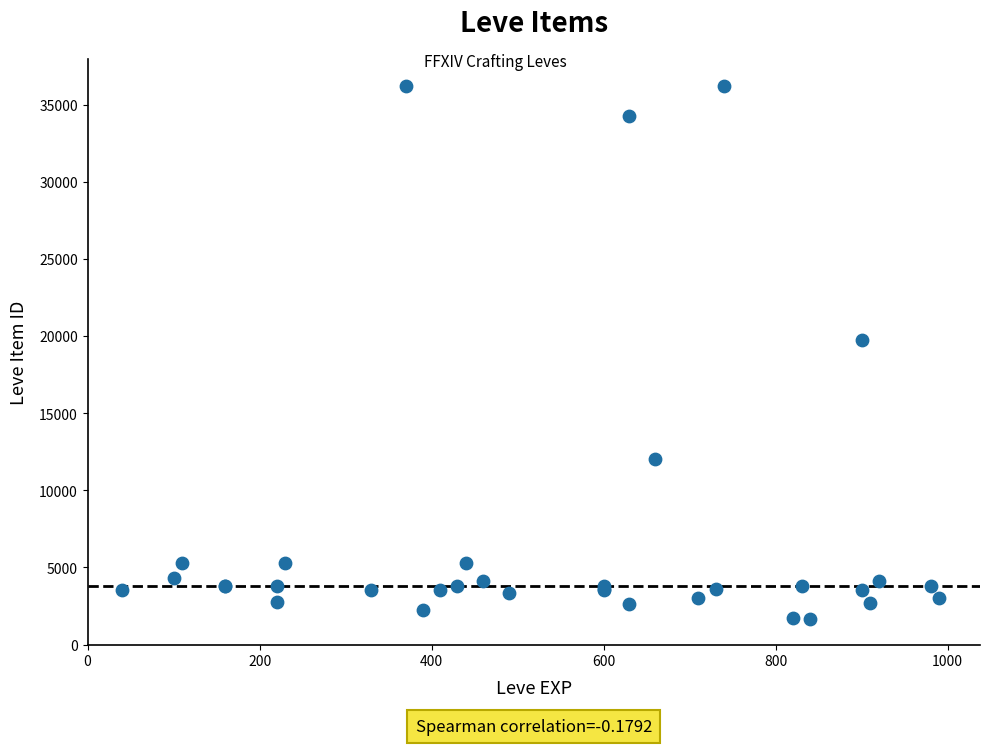

What Y value in the scatter plot is closest to 18967?

19744